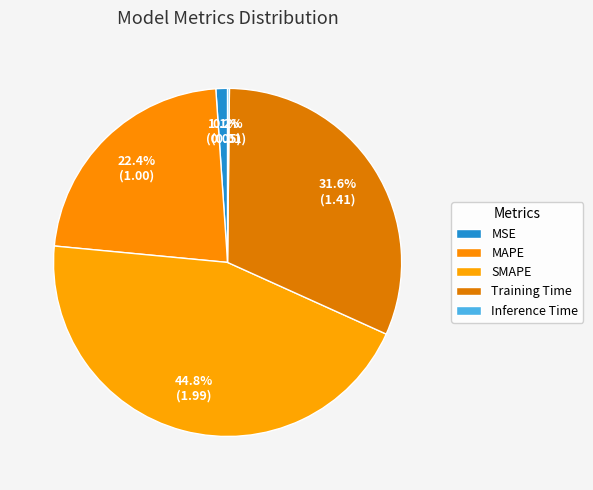

What is the change in value from MSE to Training Time?

+1.4